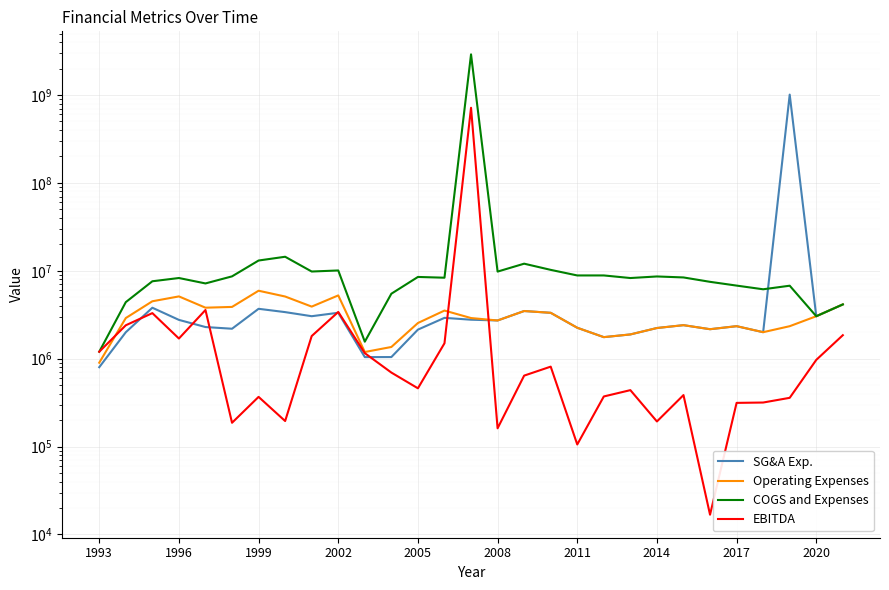

Is the value of COGS and Expenses at 2008 greater than the value of EBITDA at 18?

Yes